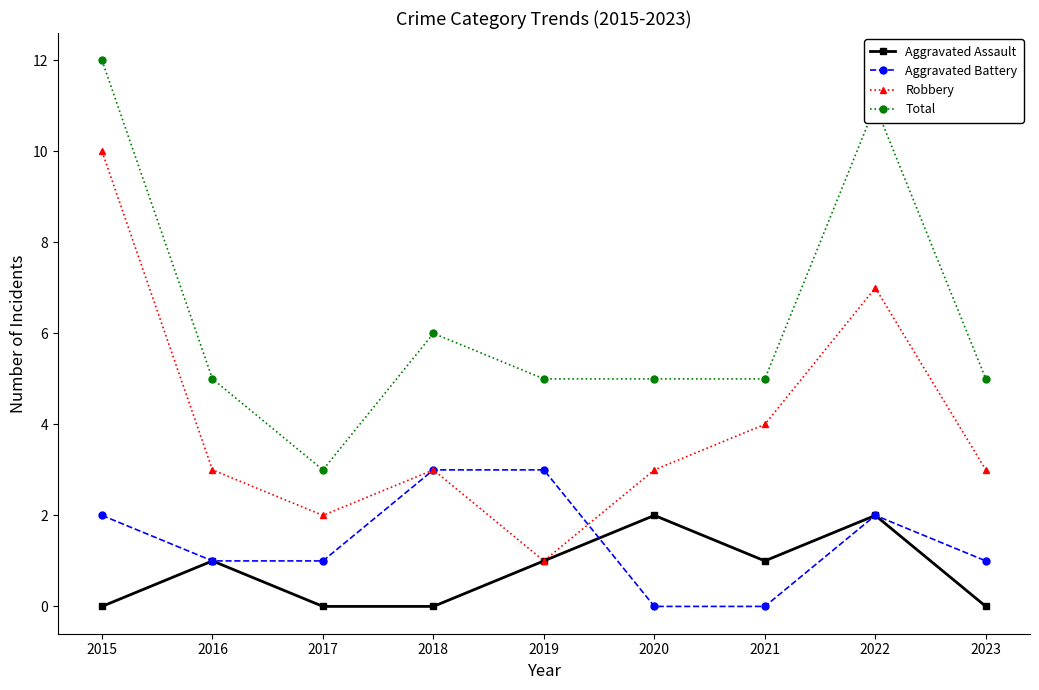

Is this an area chart (filled region under the line)?

No